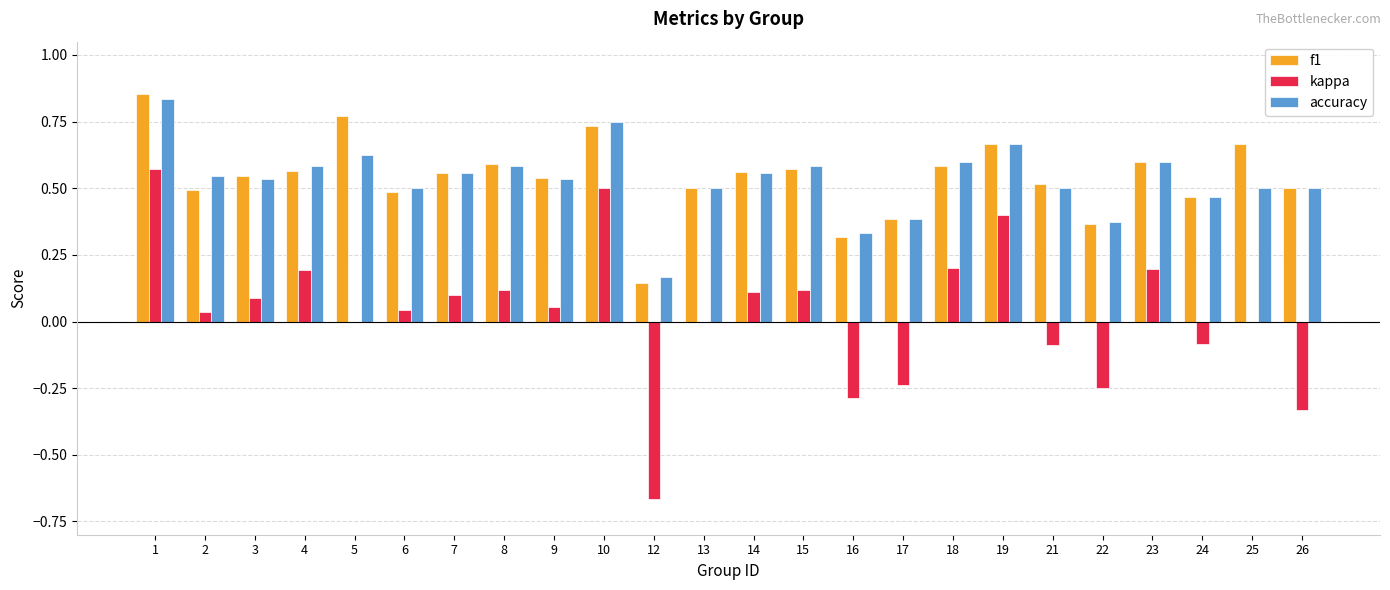

How many groups of bars are there?

24